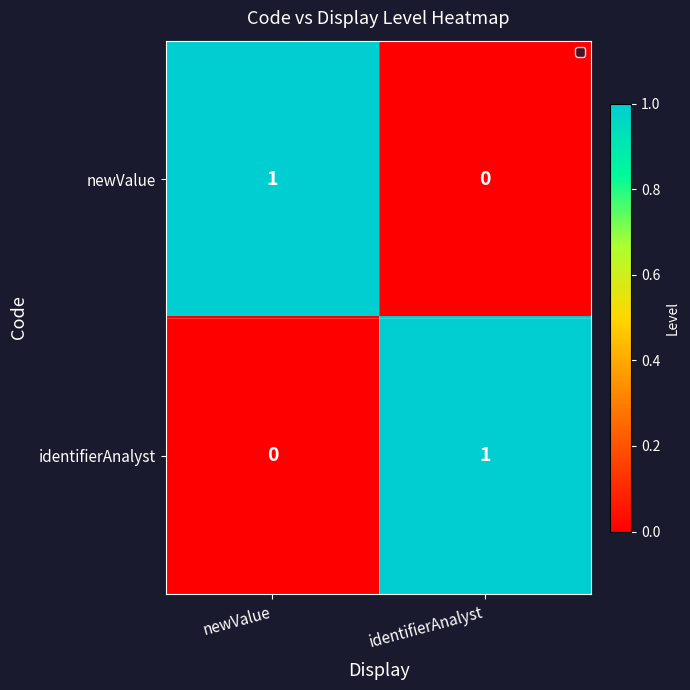

True or false: newValue has a value of 1 at newValue.

True